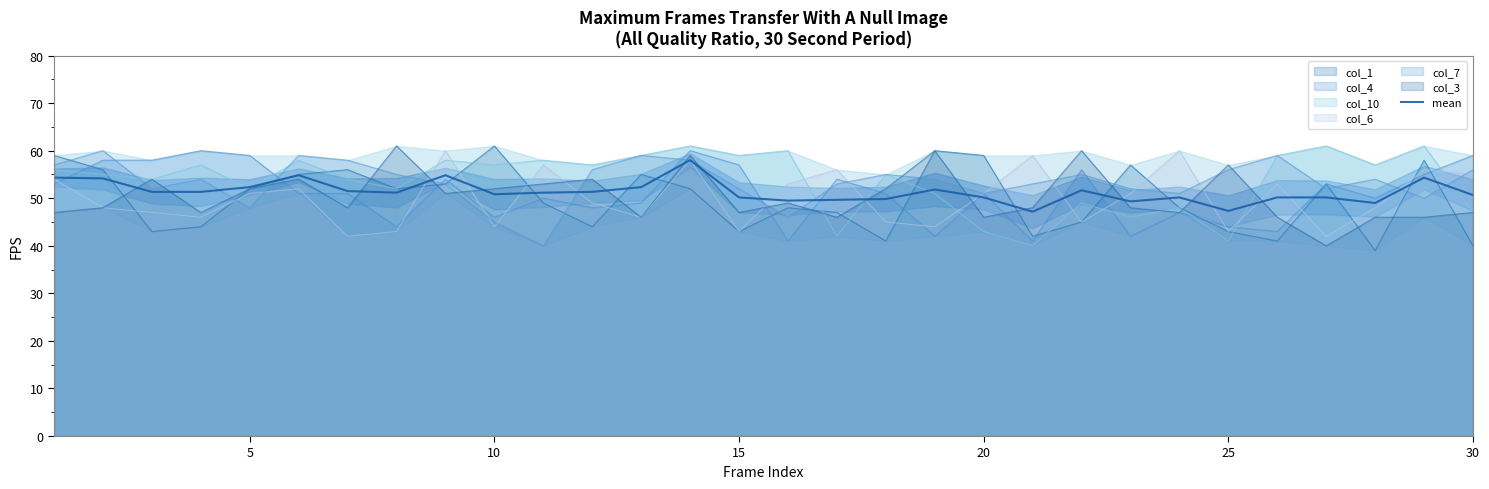

The mean series shows 50.2 at 15. True or false?

True